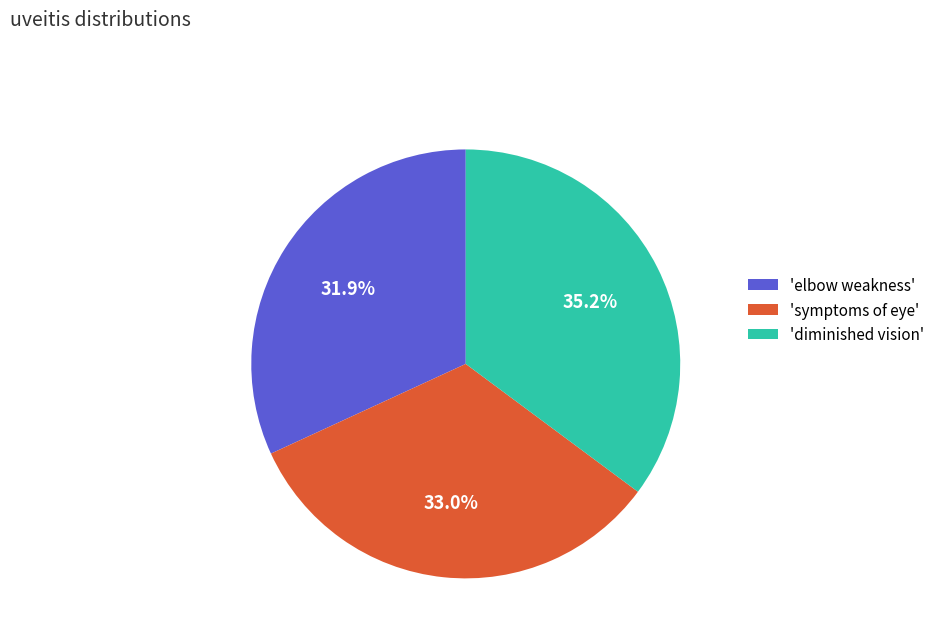

Rank the categories by value from lowest to highest.

'elbow weakness', 'symptoms of eye', 'diminished vision'